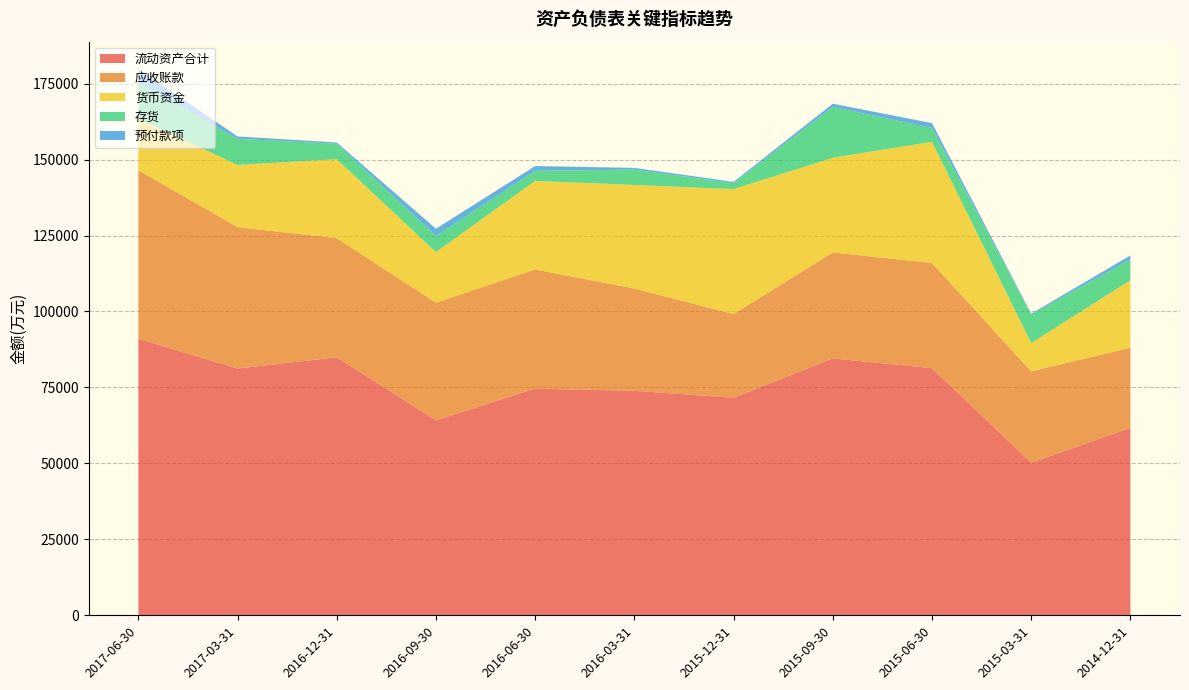

Reading right to left, extract all data points from this chart.

流动资产合计: 61701	50207	81334	84553	71586	73904	74619	64165	84938	81213	91025
应收账款: 26349	30072	34625	34871	27543	33641	39198	38720	39170	46528	55433
货币资金: 22207	9323	39888	31164	41133	34092	29162	16661	26022	20507	16984
存货: 6900	9367	4551	16739	1962	5057	3327	5346	5056	8584	11810
预付款项: 1279	309	1589	1049	421	560	1559	2342	428	766	4558